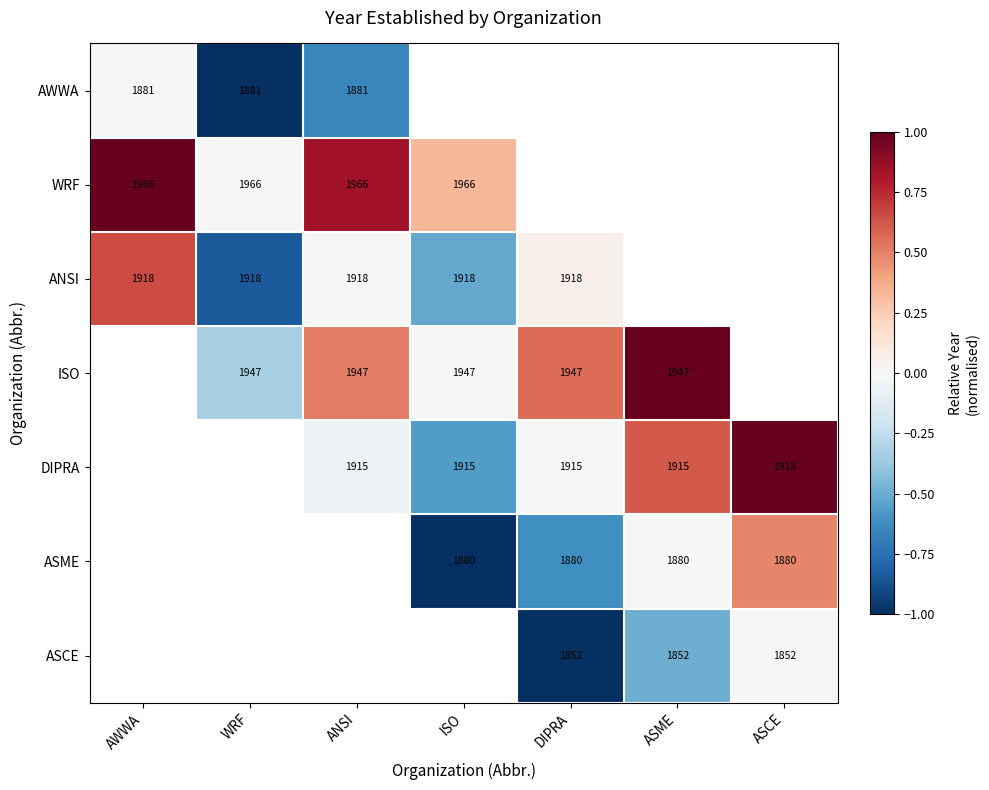

The value of ASME at ISO is 1880. True or false?

True